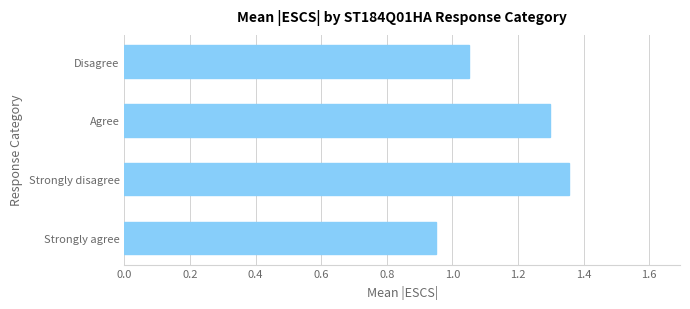

How many values are between 1 and 2?

3